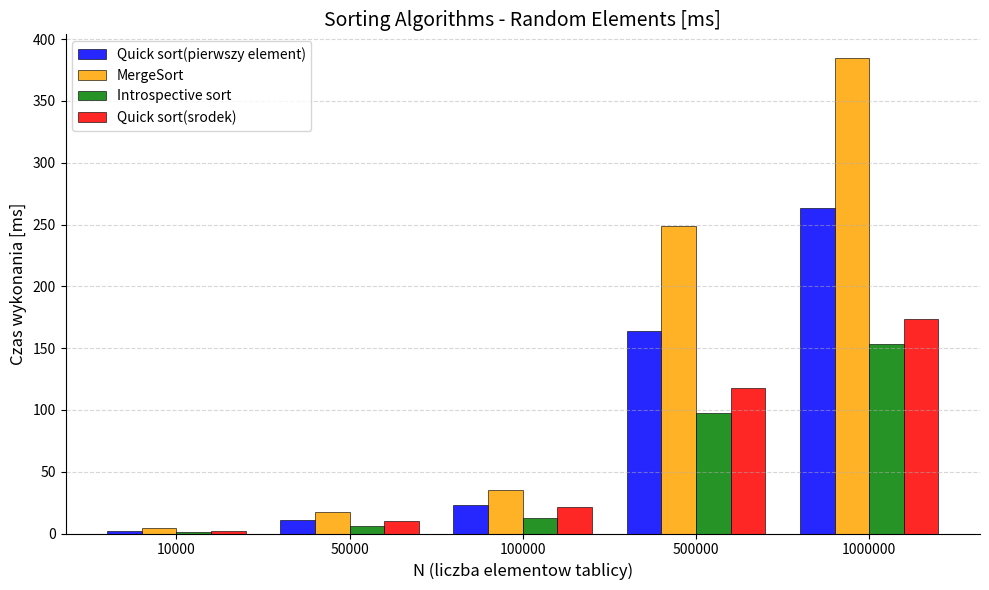

Is it true that MergeSort equals 5.1 at 50000?

False